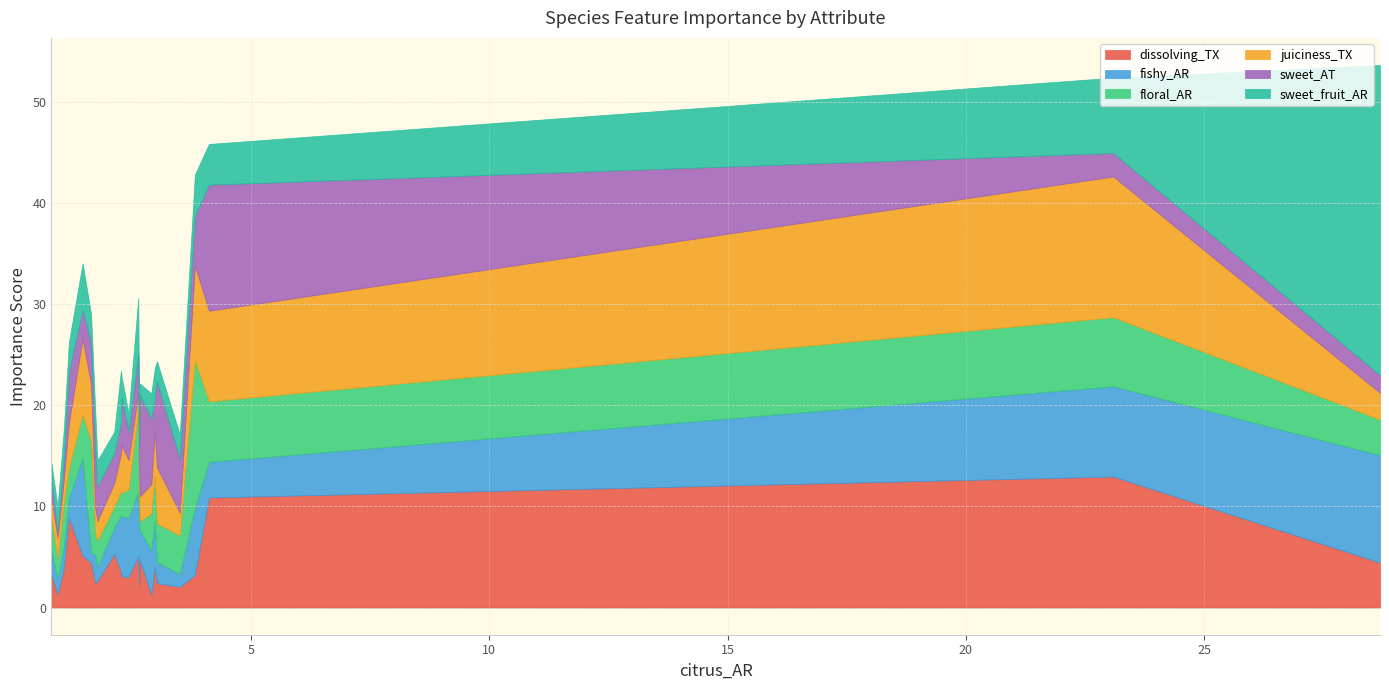

The fishy_AR series shows 3.1 at Benzaldehyde. True or false?

False